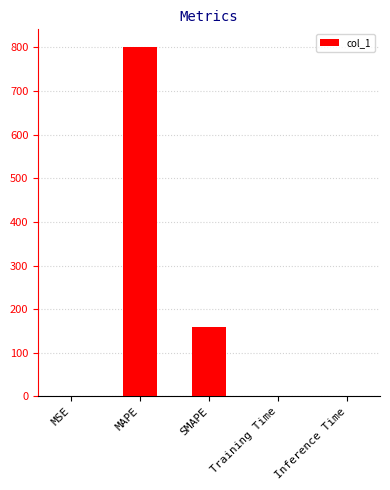

What is the greatest value displayed?

801.4